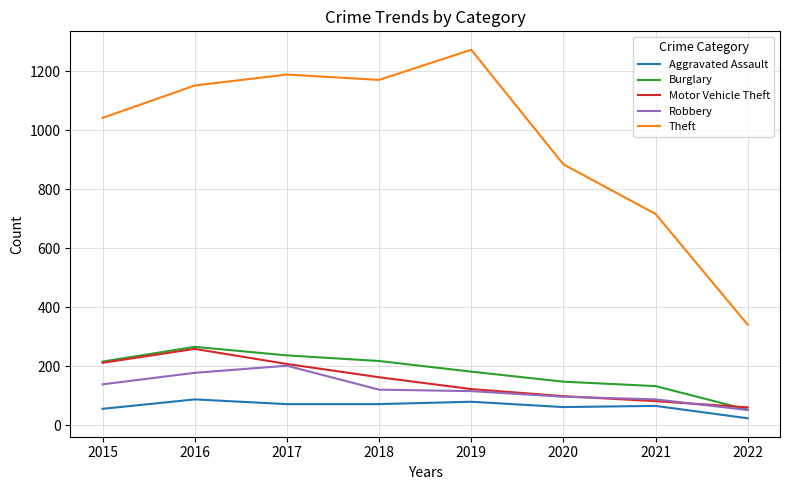

What is the difference between the second highest and minimum values in the Motor Vehicle Theft series?

151